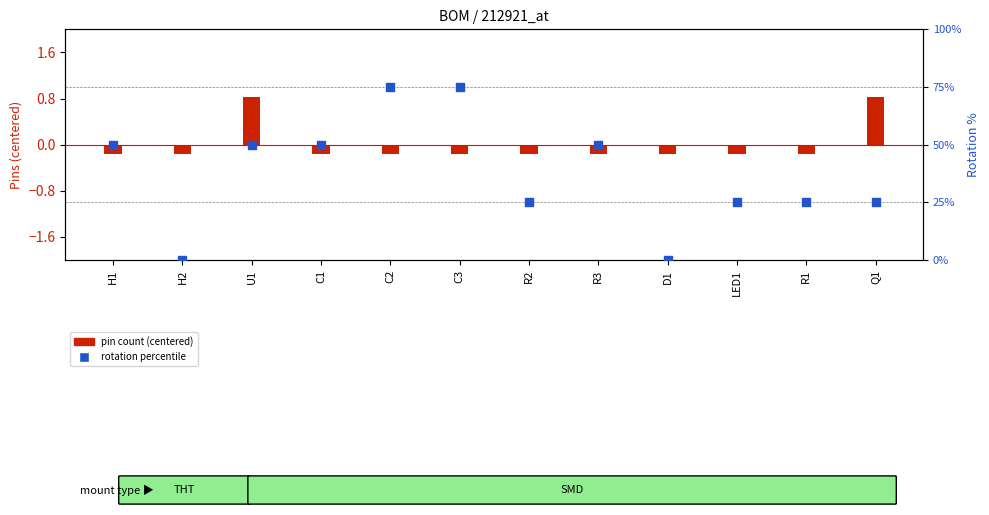

What are all the series names shown in the legend?

pin count (centered), rotation percentile